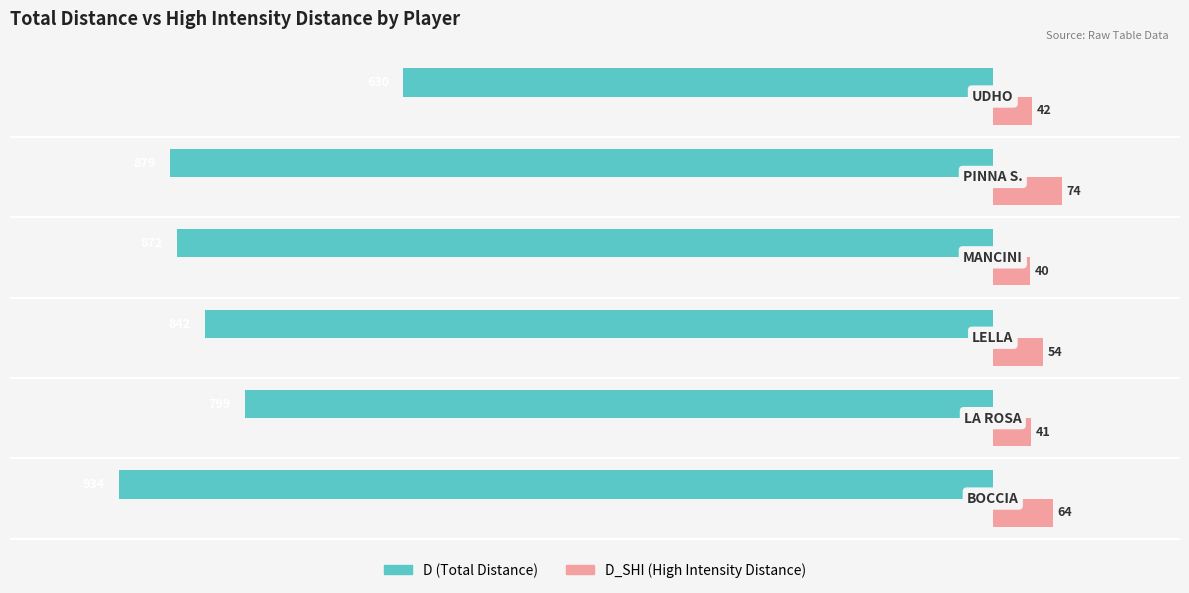

What is the maximum value shown in the chart?

74